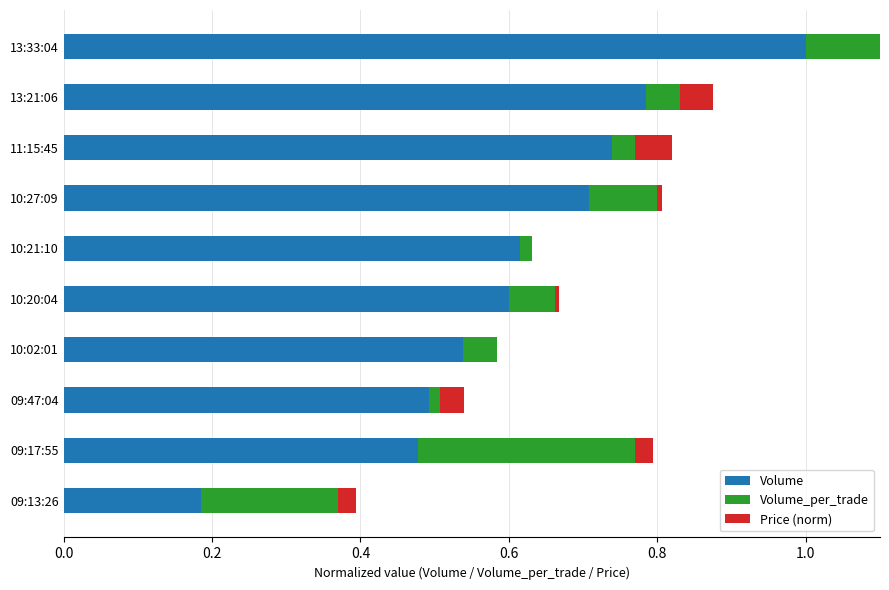

What is the difference between the maximum and minimum values in the Price (norm) series?

0.1